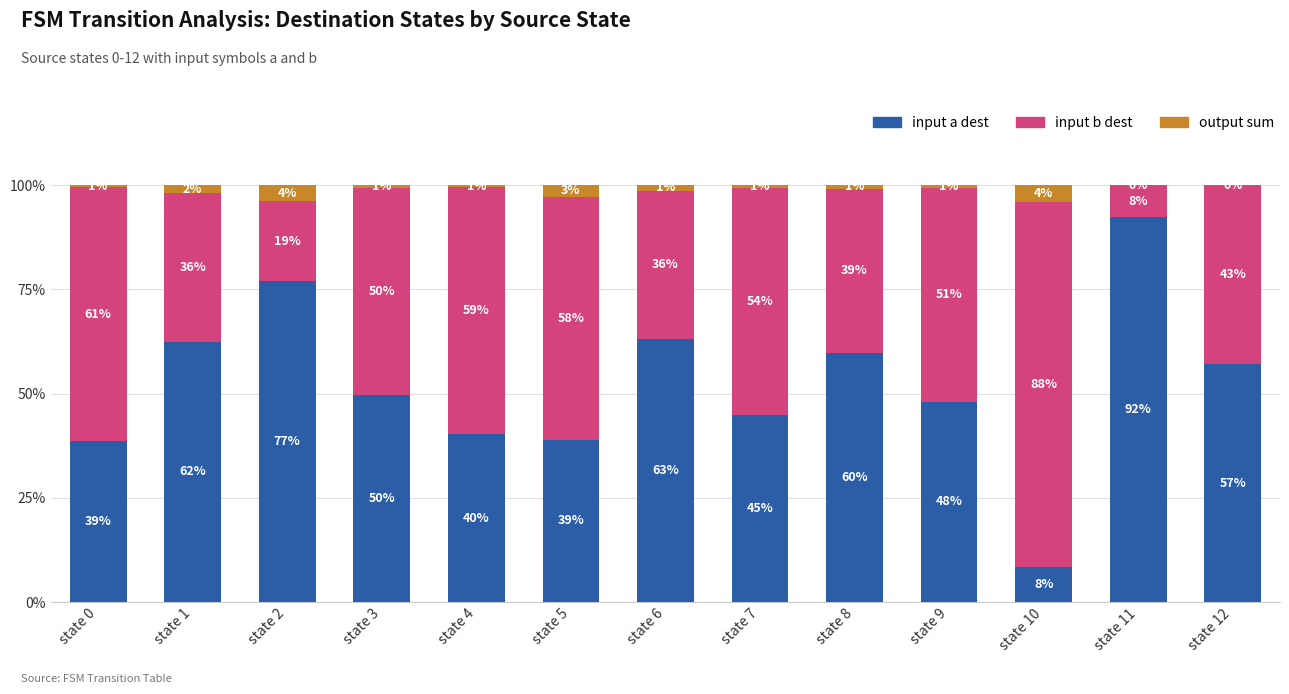

Are the bars horizontal?

No